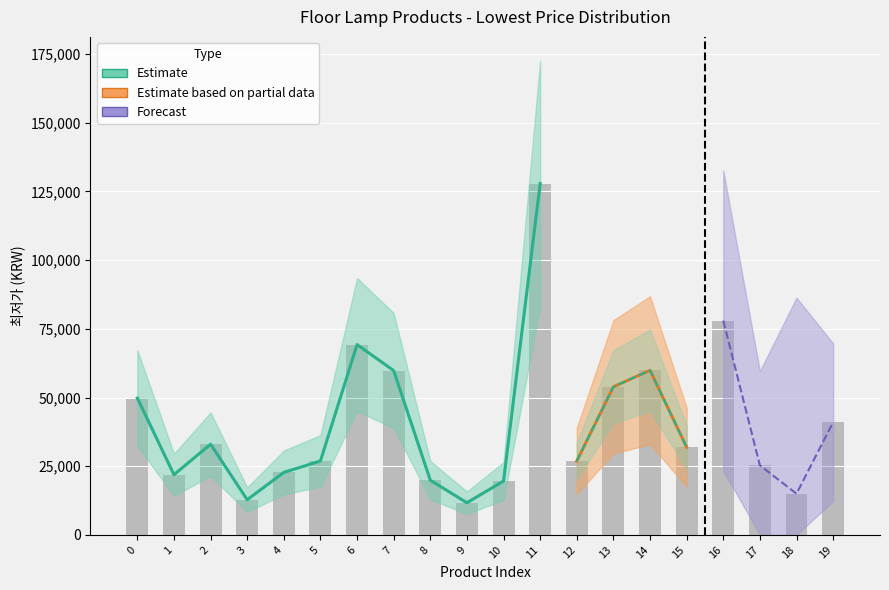

Reading left to right, what are all the values shown in this chart?

49800	21900	33000	12800	22750	26900	69250	59800	19900	11700	19600	127860	26900	53900	59900	31900	78000	25300	15000	41000